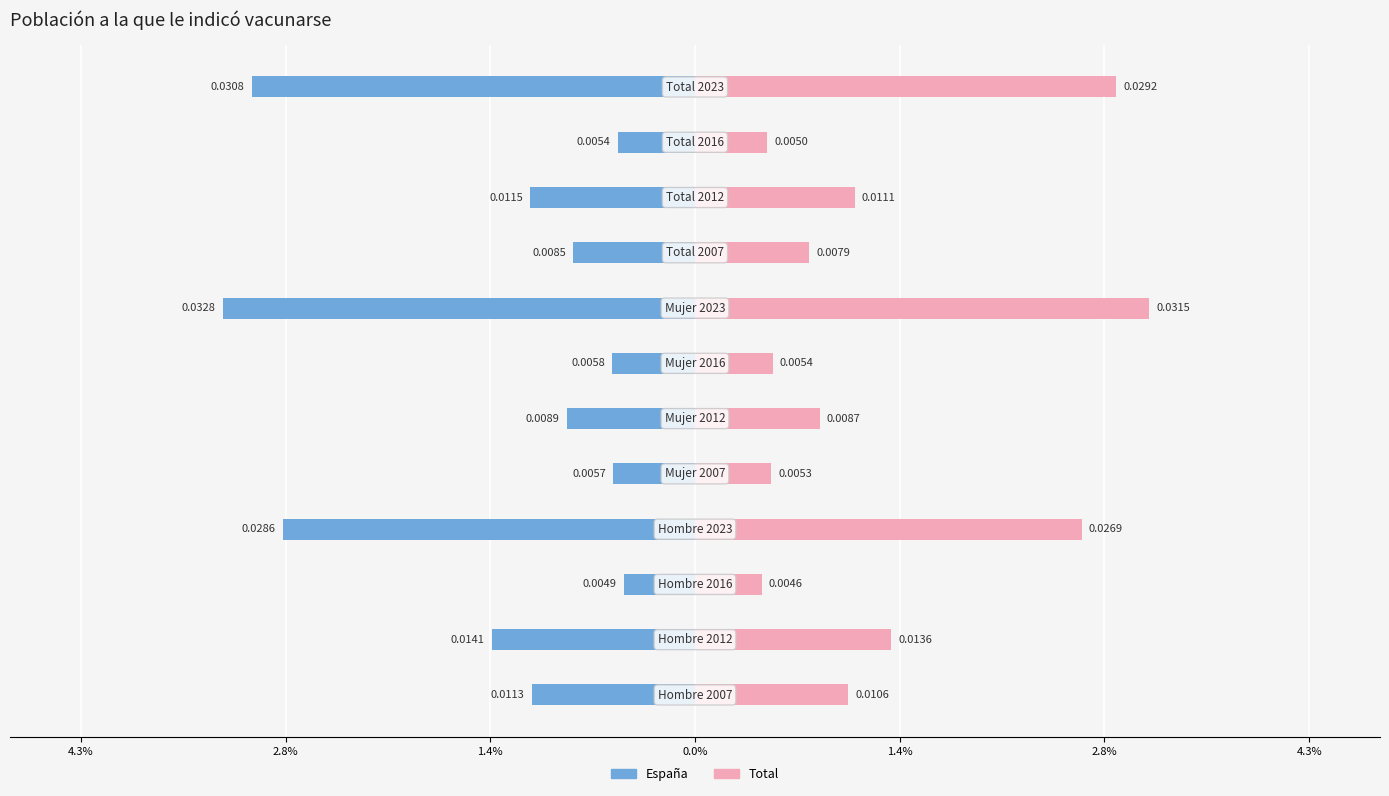

Are the bars horizontal?

Yes